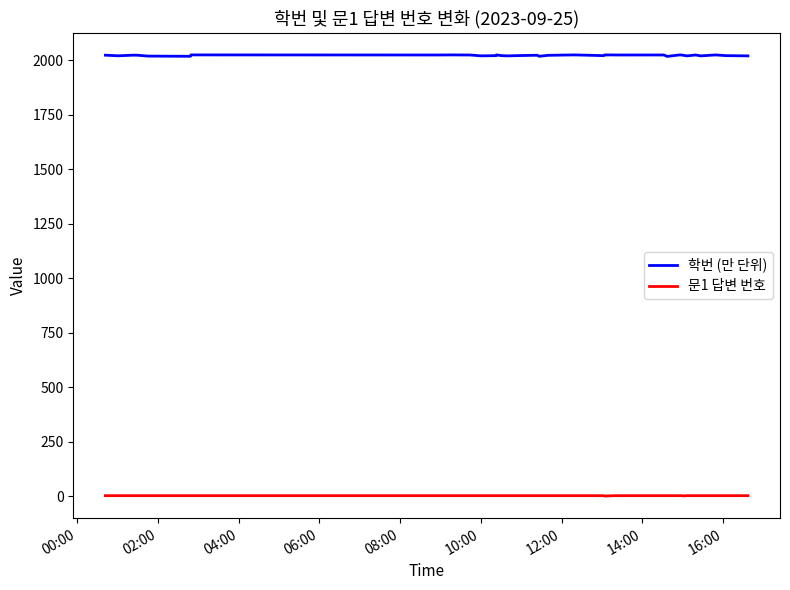

What is the lowest value of the 문1 답변 번호 series?

1.0